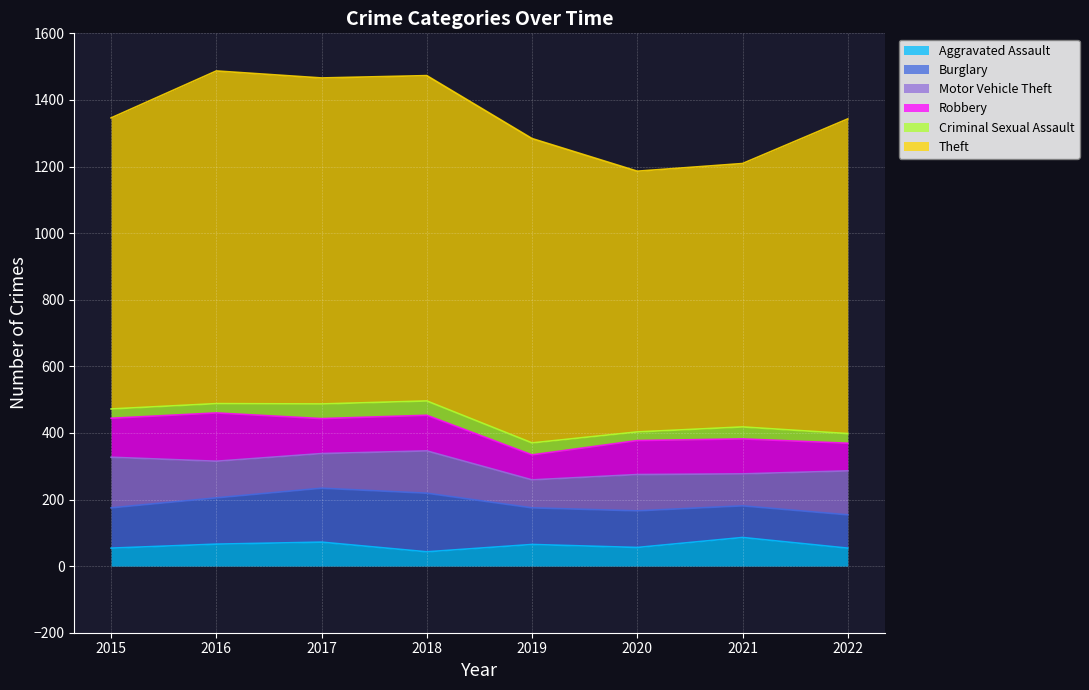

What is the difference between the second highest and second lowest values in the Theft series?

188